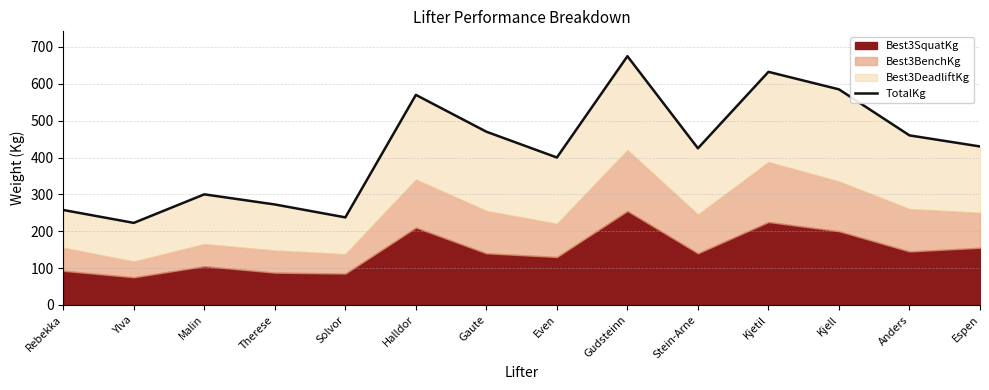

What is the value of the 3rd point from the left?

300.0